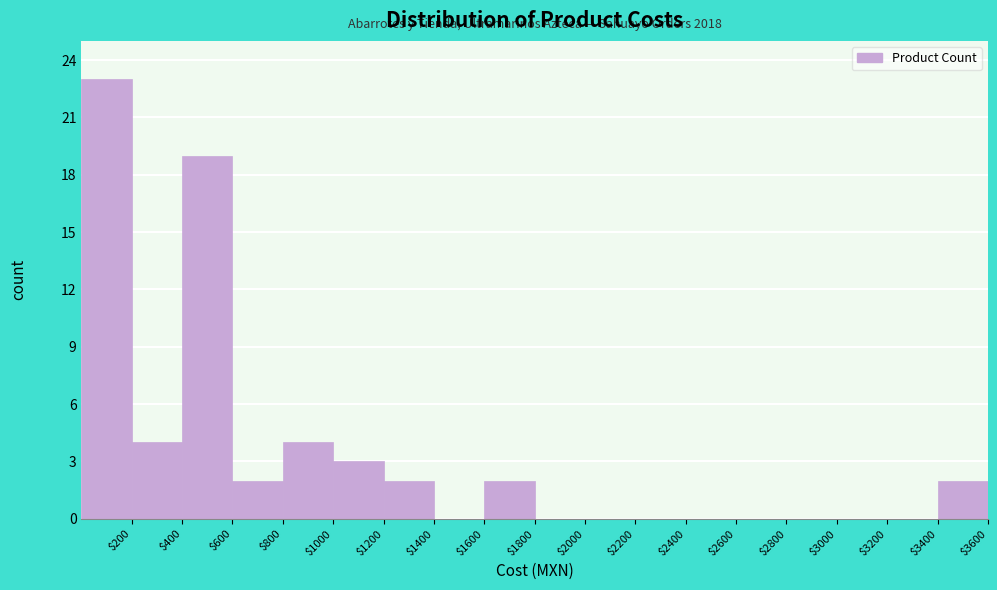

Which range on the x-axis has the tallest bar?

0 to 200